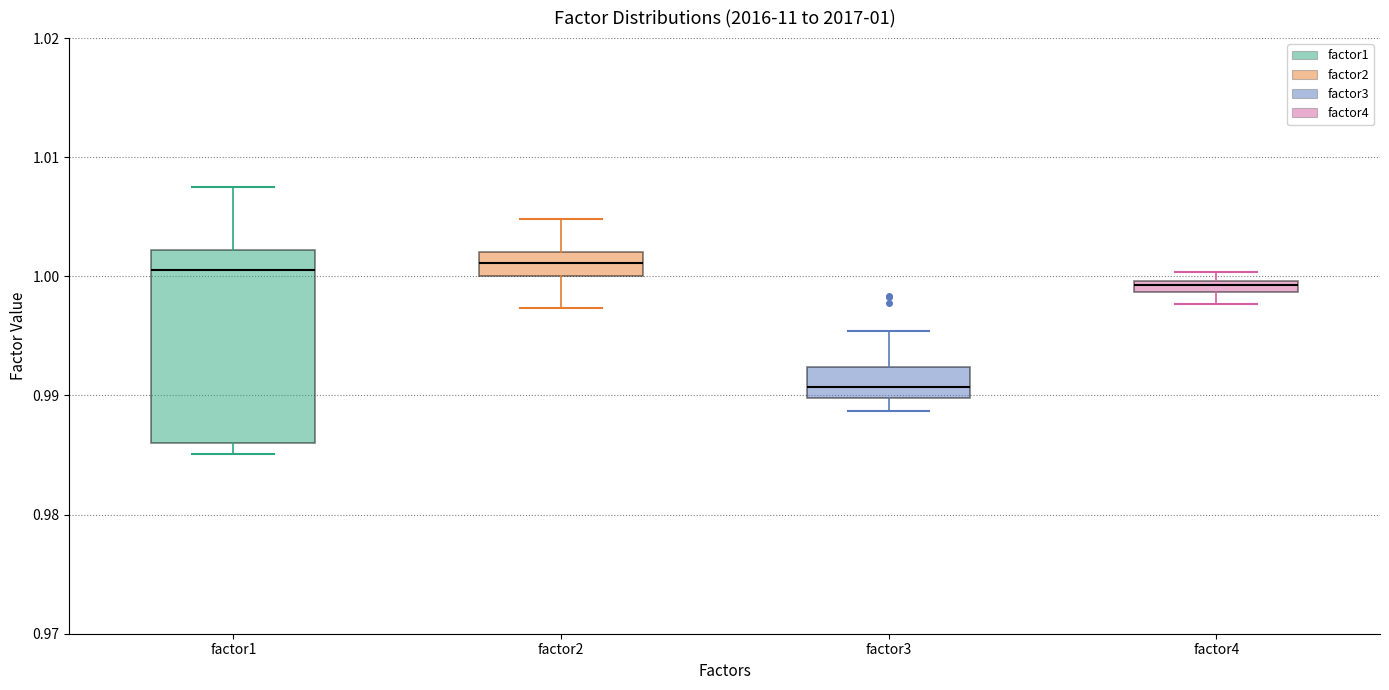

Which box has the lowest median line?

factor3